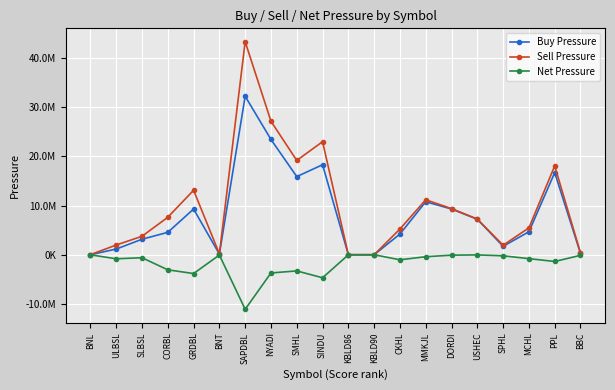

How many interior local peaks does the Sell Pressure series have?

5